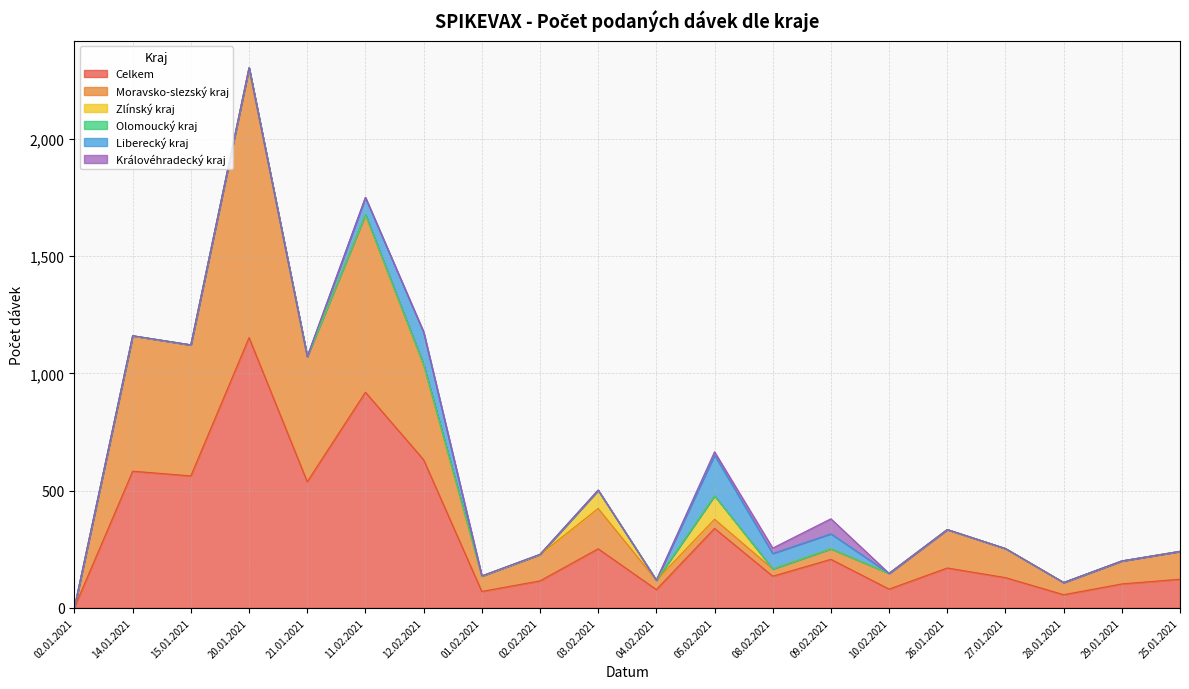

How many series are shown in this chart?

6